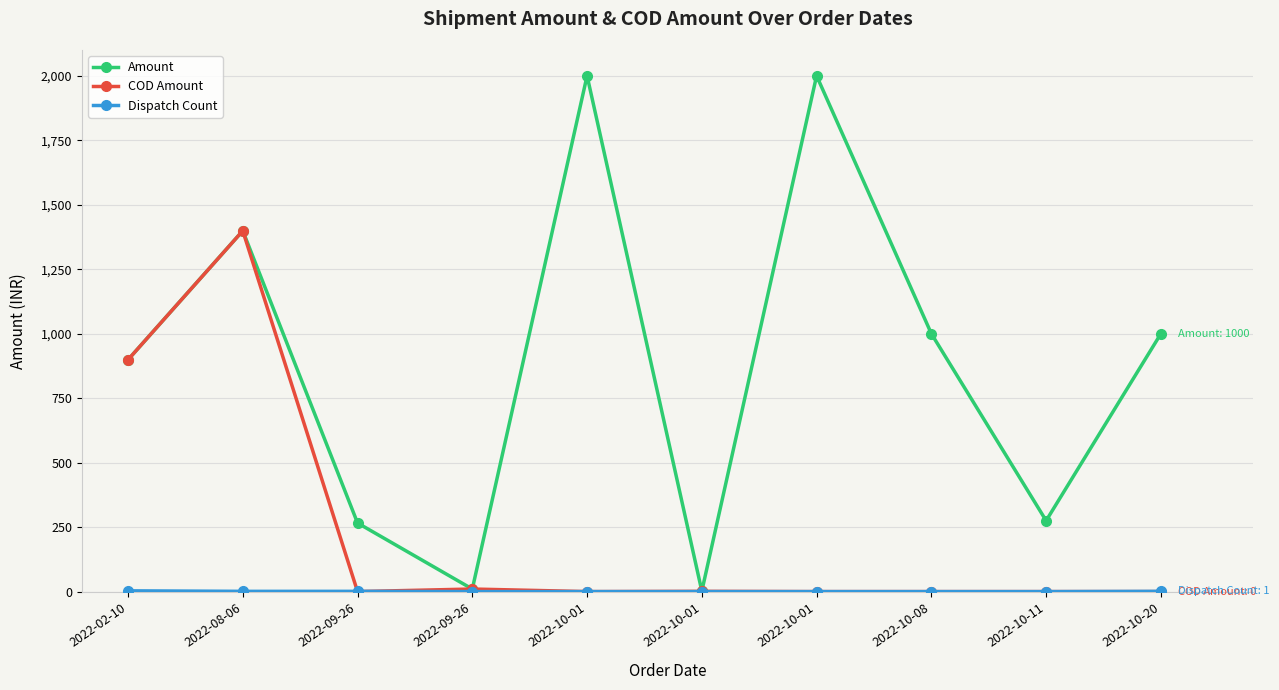

What is the sum of the COD Amount values at 2022-02-10 and 2022-09-26?

899